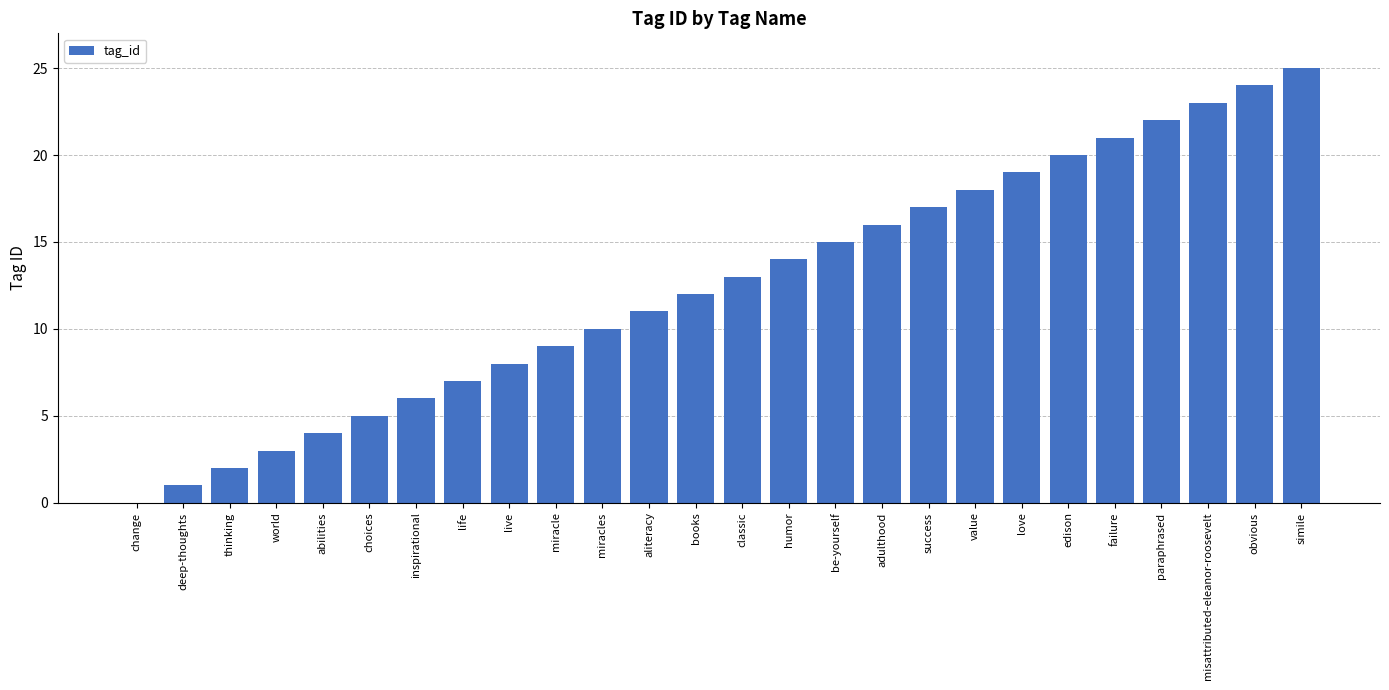

Which label corresponds to the largest value in the chart?

simile